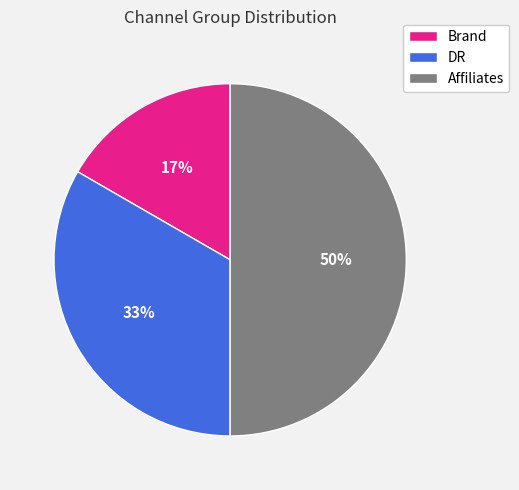

Count the number of slices in the pie.

3